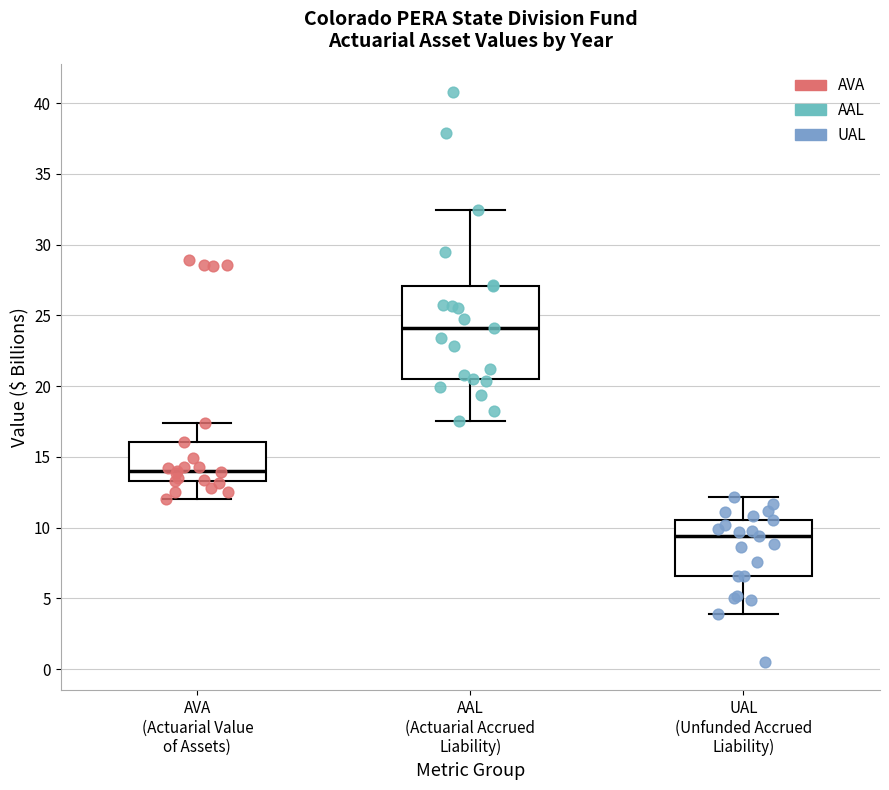

Where does the upper whisker of the box for AVA (Actuarial Value of Assets) end on the y-axis? The values are not printed on the chart, so give them approximately, as read against the axis.

17.5